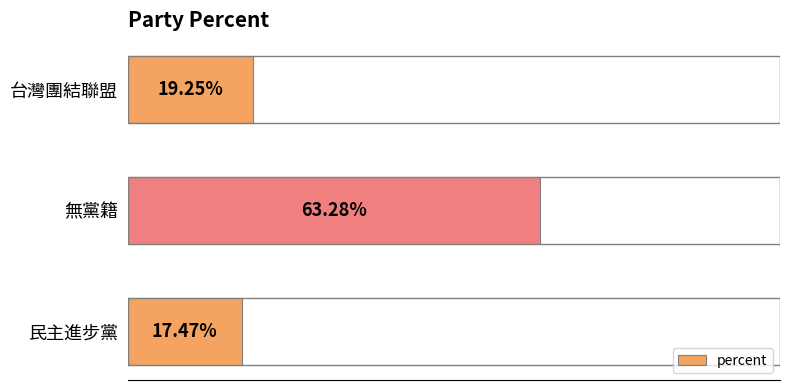

At which label is the value closest to 40?

台灣團結聯盟